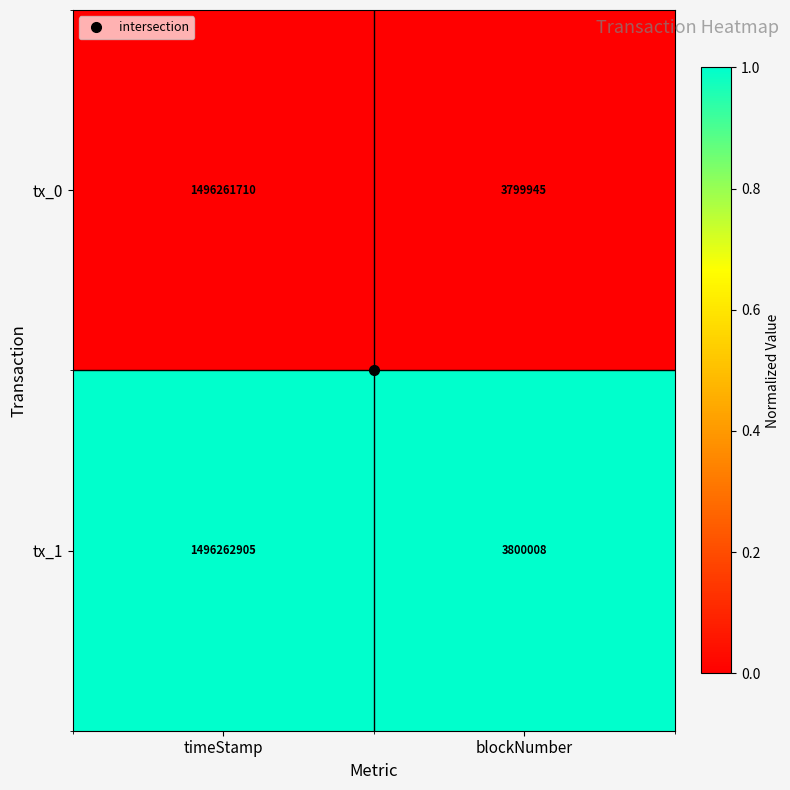

What is the maximum value shown in the chart?

1496262905